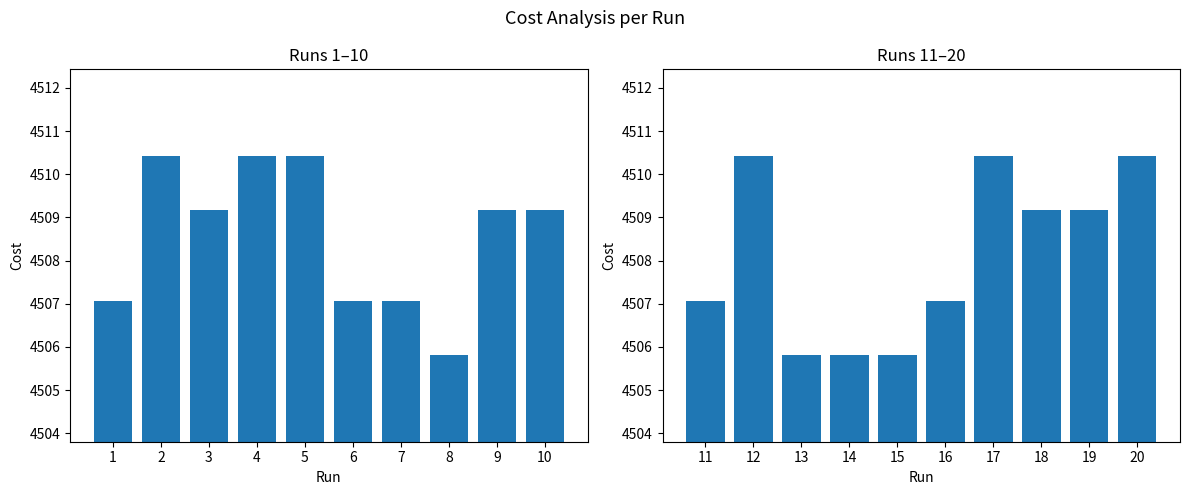

What is the value of the Cost (Runs 11-20) bar at the 4th from the left?

4505.8